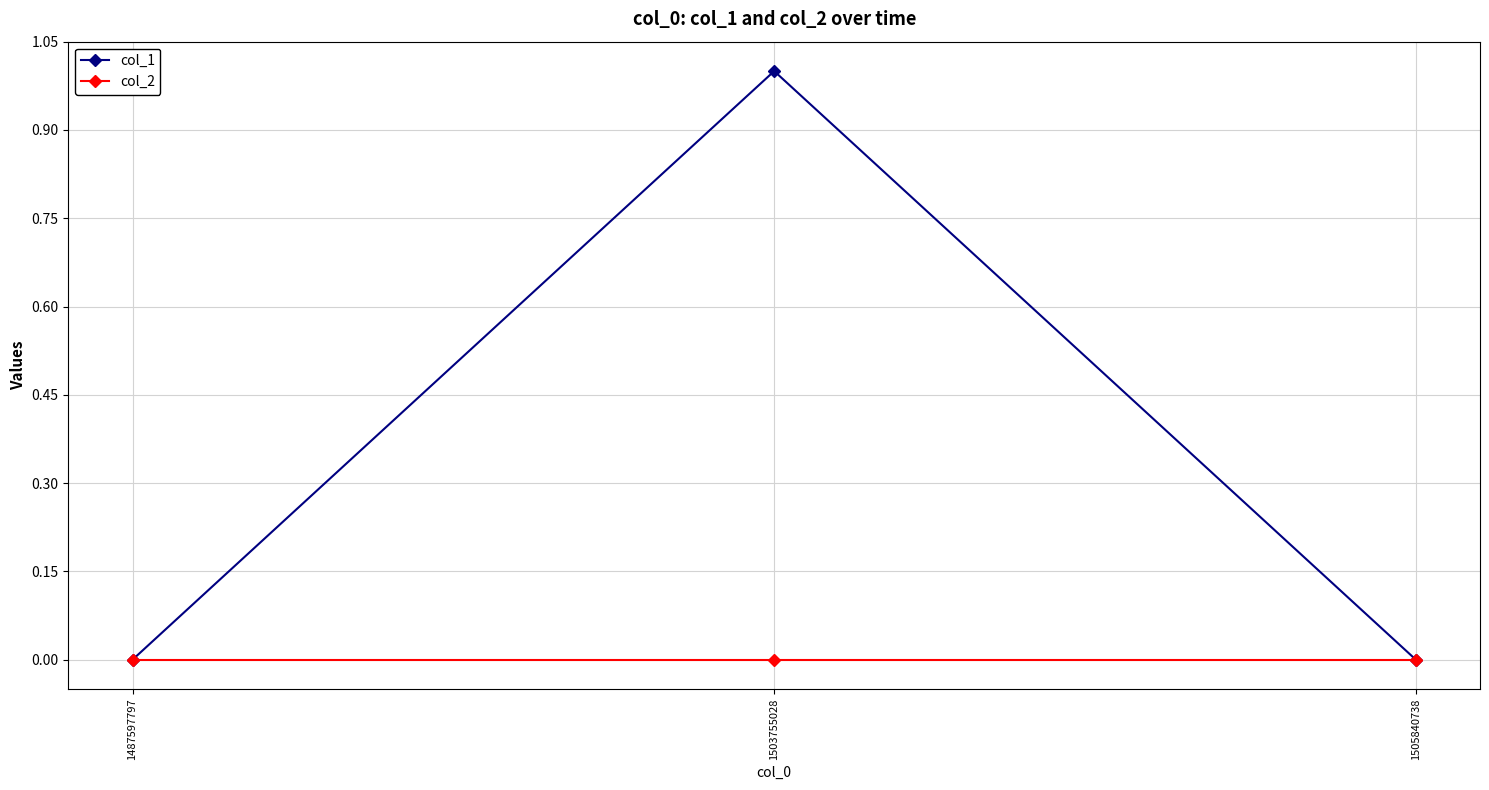

Is it true that col_2 equals 0 at 1505840738?

True